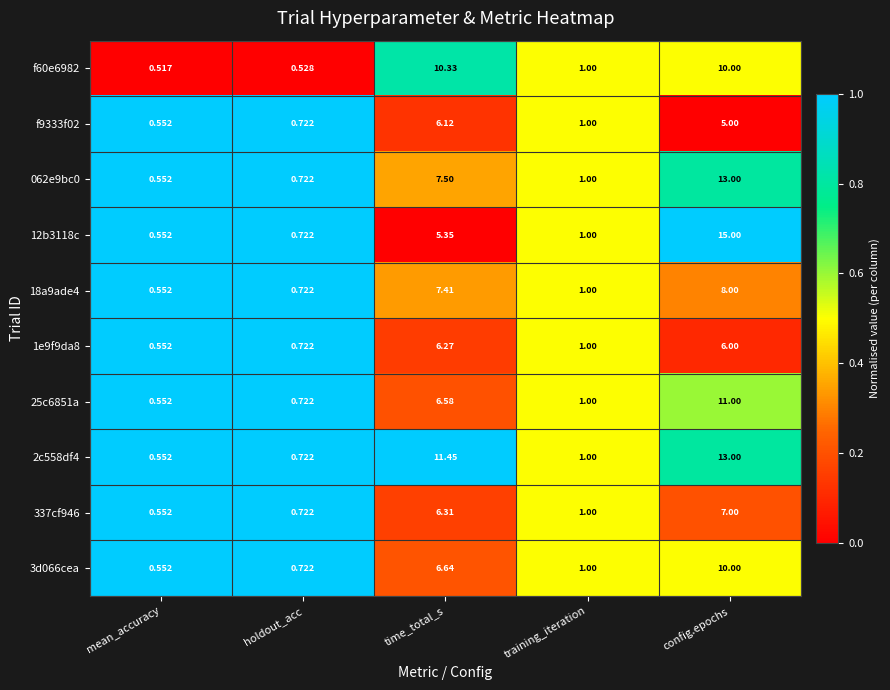

Which category has the lowest value across all series?

mean_accuracy